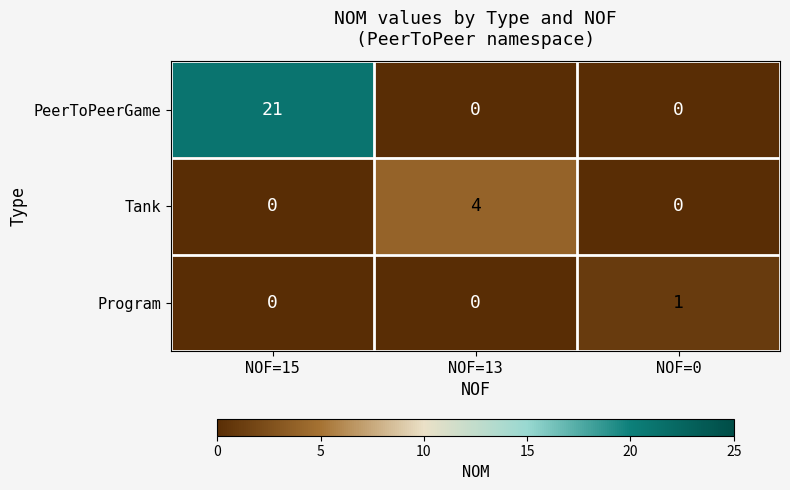

Count the Tank values in the range 0 to 4.

3